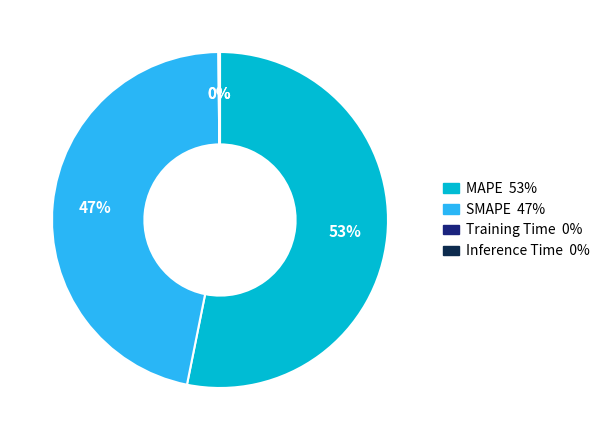

Is there a majority slice in this chart?

Yes